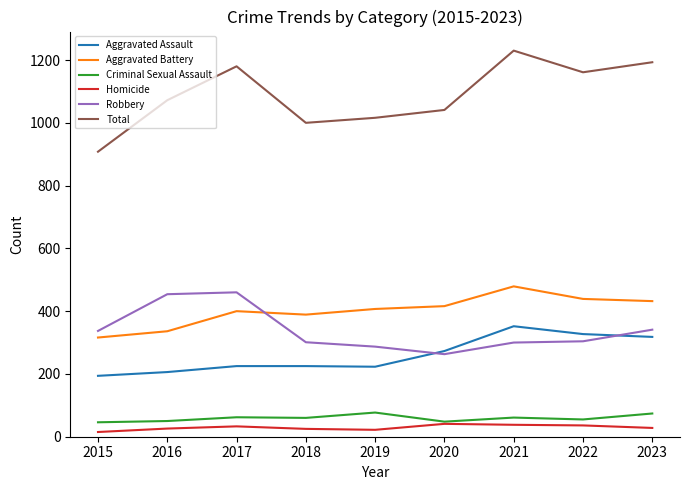

Which series has the largest total across all categories?

Total